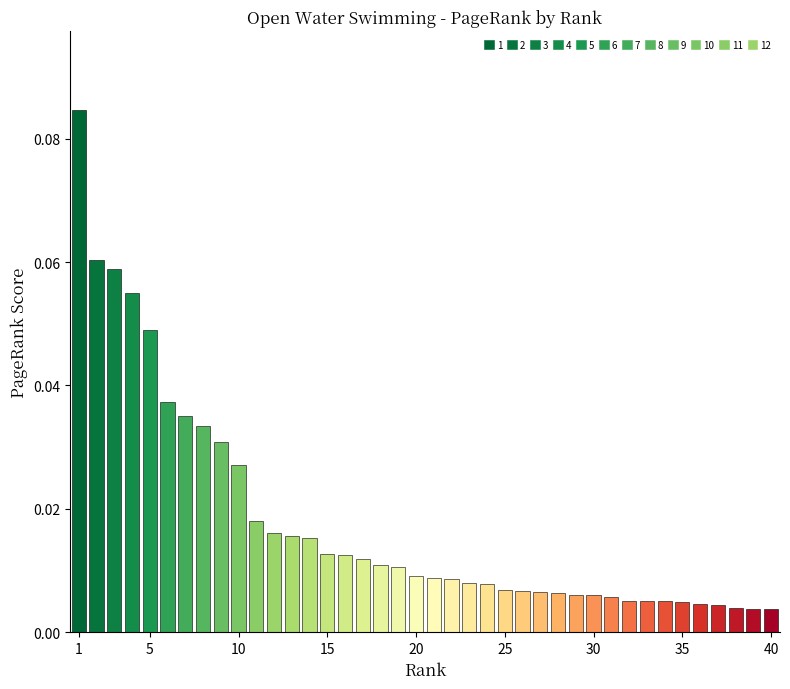

Reading left to right, list all the values displayed in this chart.

1=0.1	2=0.1	3=0.1	4=0.1	5=0.0	6=0.0	7=0.0	8=0.0	9=0.0	10=0.0	11=0.0	12=0.0	13=0.0	14=0.0	15=0.0	16=0.0	17=0.0	18=0.0	19=0.0	20=0.0	21=0.0	22=0.0	23=0.0	24=0.0	25=0.0	26=0.0	27=0.0	28=0.0	29=0.0	30=0.0	31=0.0	32=0.0	33=0.0	34=0.0	35=0.0	36=0.0	37=0.0	38=0.0	39=0.0	40=0.0